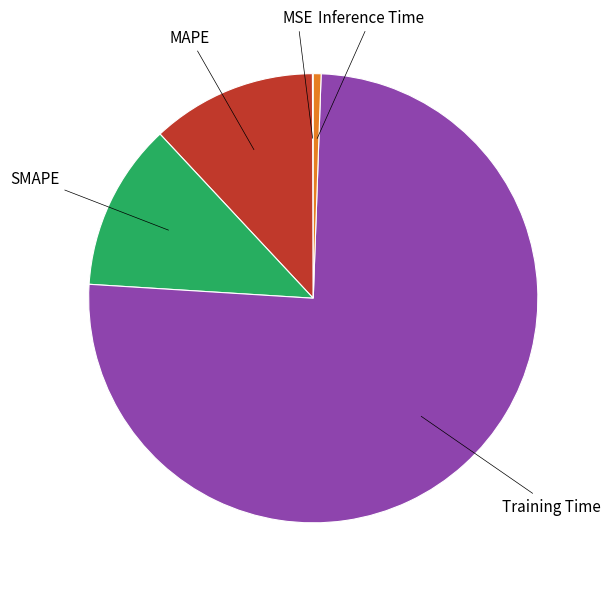

Does any single category account for the majority?

Yes